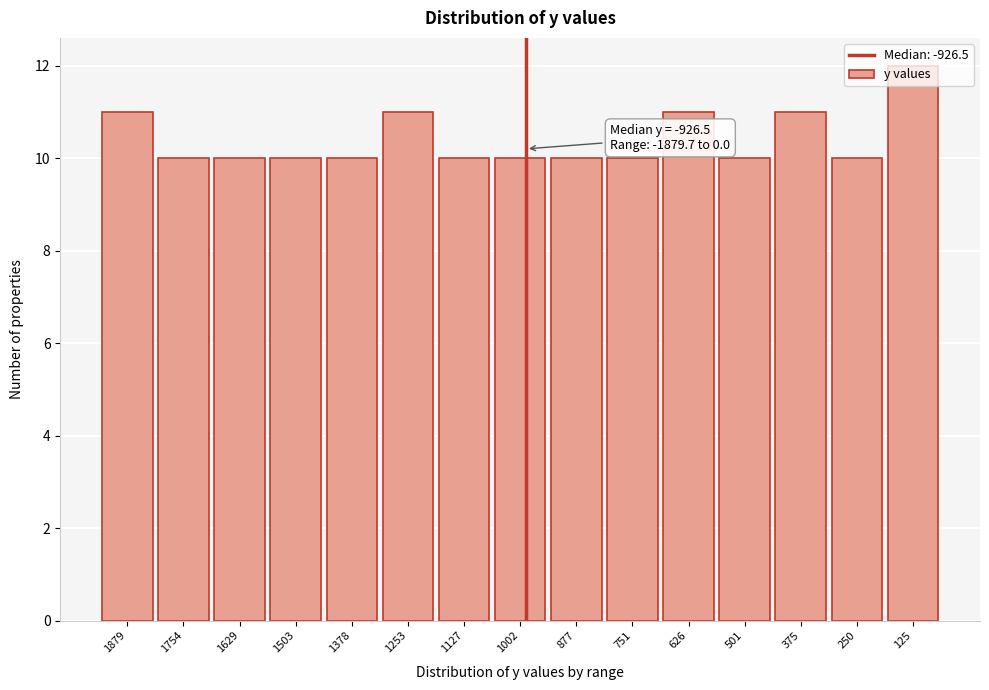

What is the sum of all values?

156